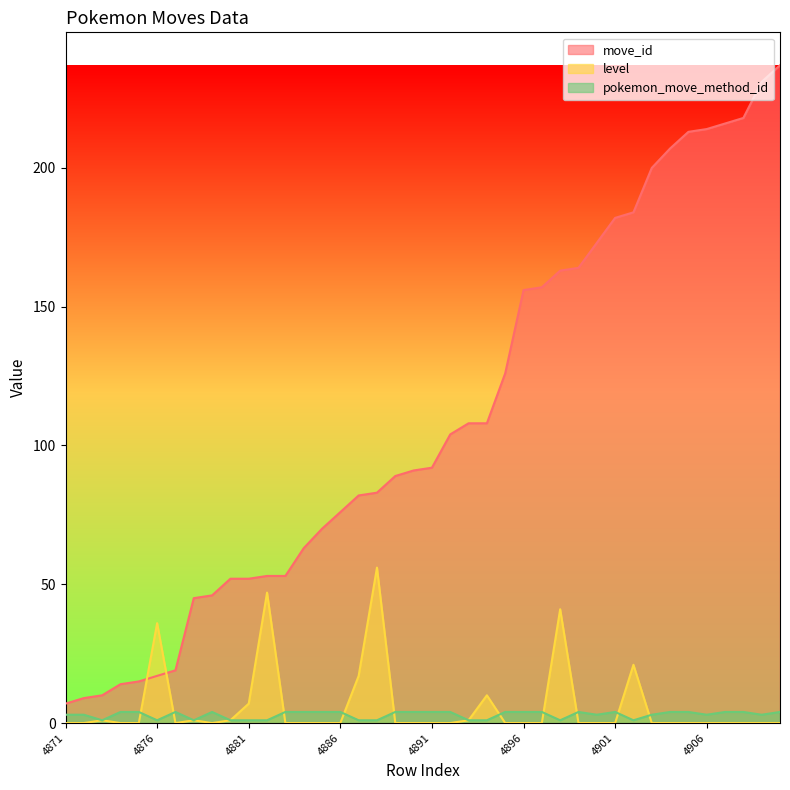

Rank the categories by pokemon_move_method_id value from highest to lowest.

4874, 4875, 4877, 4879, 4883, 4884, 4885, 4886, 4889, 4890, 4891, 4892, 4895, 4896, 4897, 4899, 4901, 4904, 4905, 4907, 4908, 4910, 4871, 4872, 4900, 4903, 4906, 4909, 4873, 4876, 4878, 4880, 4881, 4882, 4887, 4888, 4893, 4894, 4898, 4902